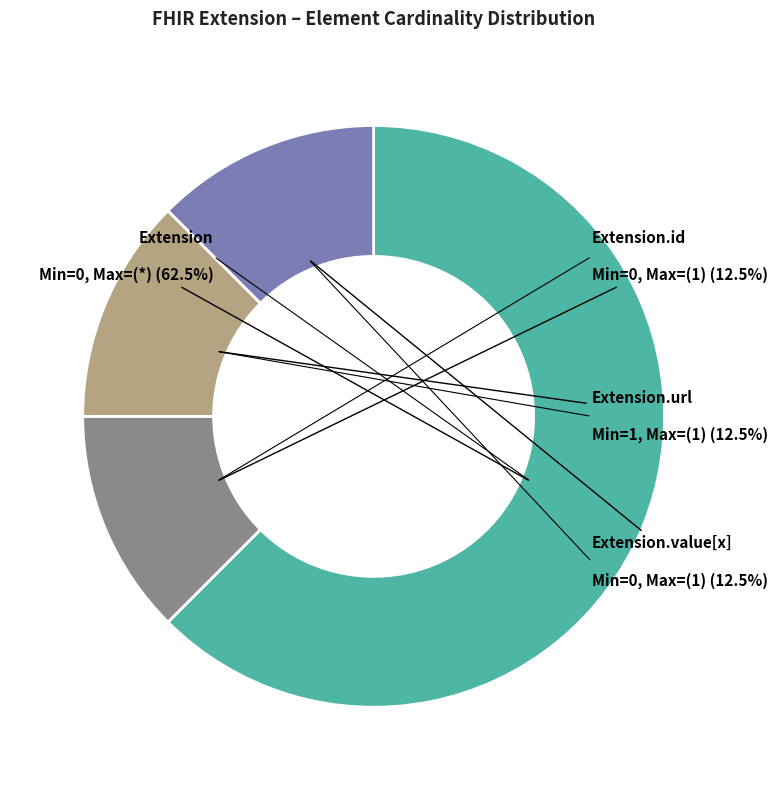

To the nearest percent, what is the difference between the largest and smallest slice percentages?

50%